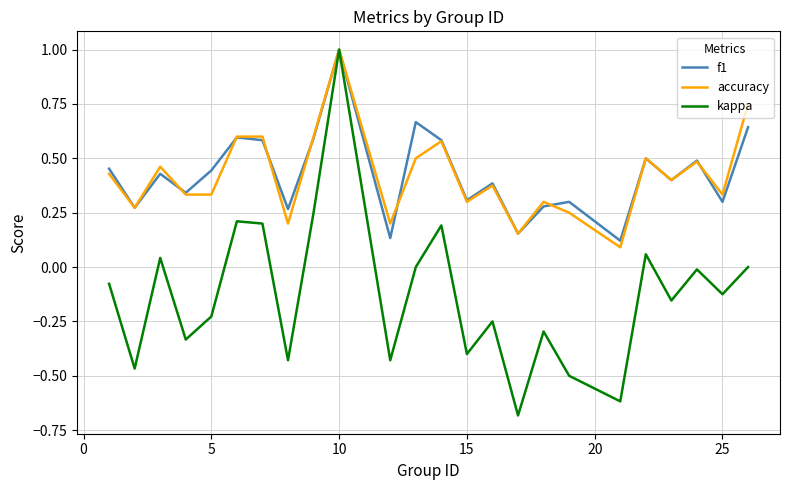

What is the smallest value displayed?

-0.7